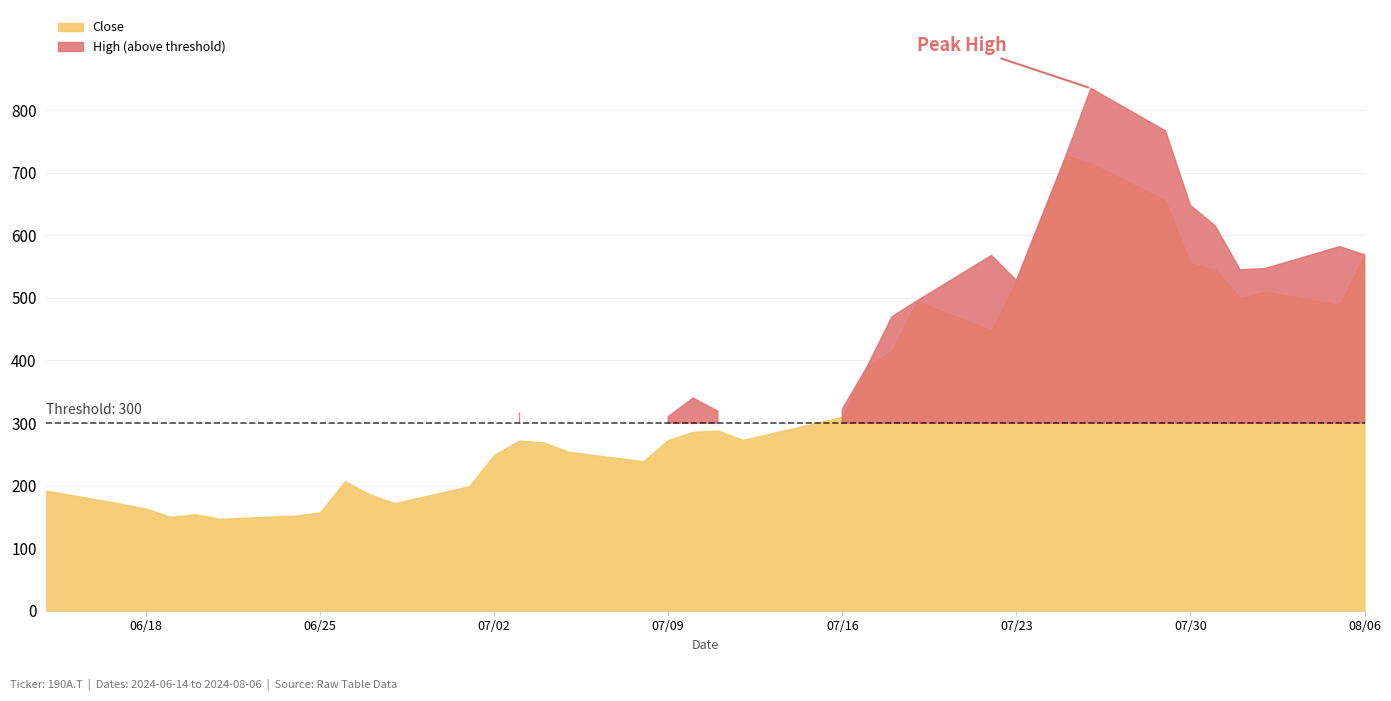

What is the sum of all High values?

14179